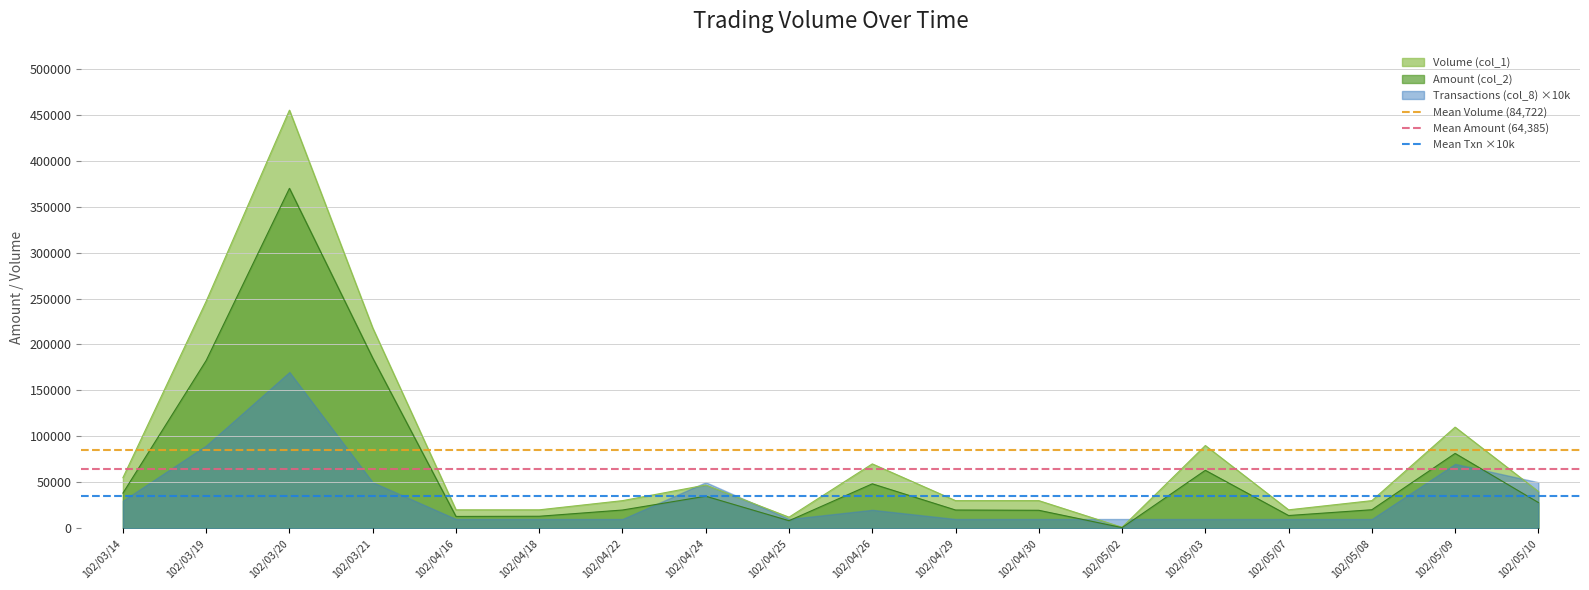

At which label does Amount (col_2) reach its peak?

102/03/20